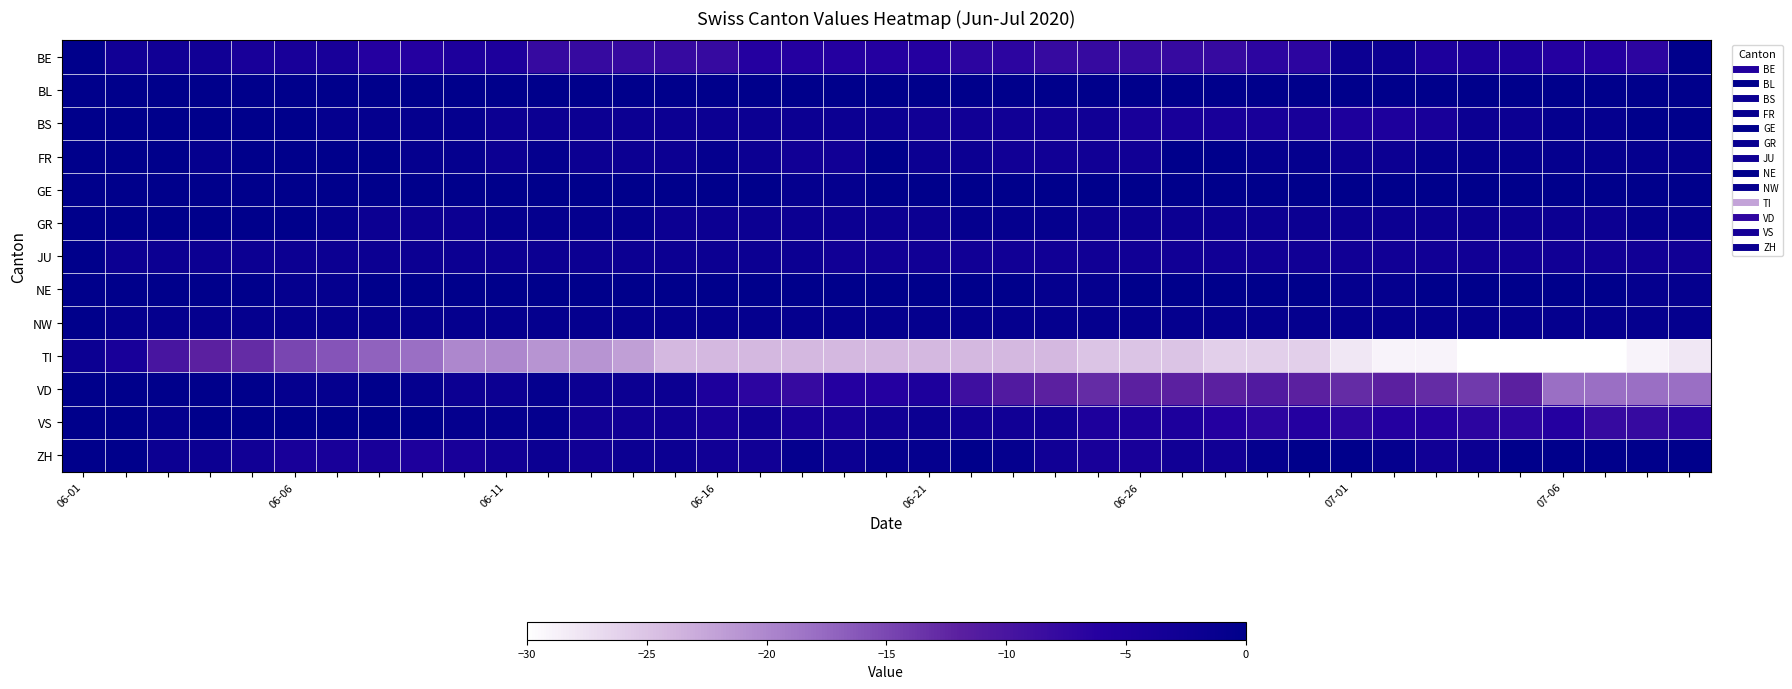

How many distinct data groups are displayed?

13